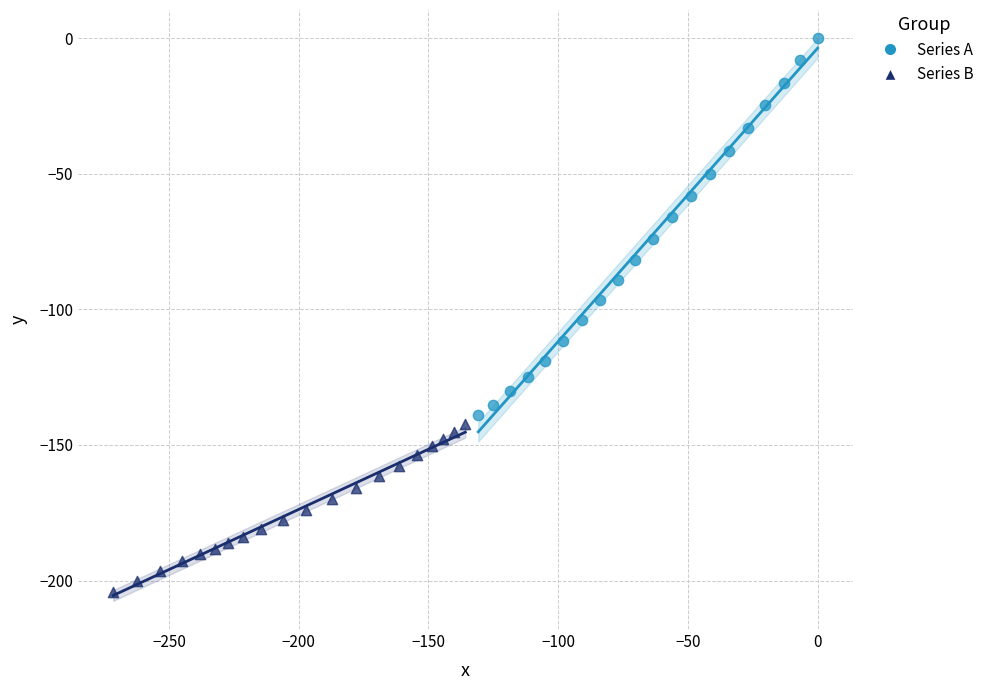

Which series reaches the maximum Y coordinate?

Series A